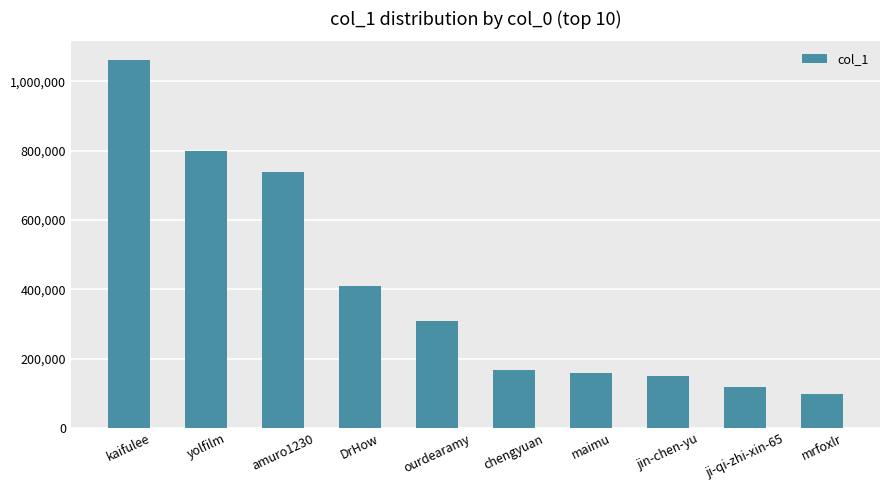

Reading left to right, what are all the values shown in this chart?

1062001	799861	739601	408471	309532	166981	158882	148244	117919	96257